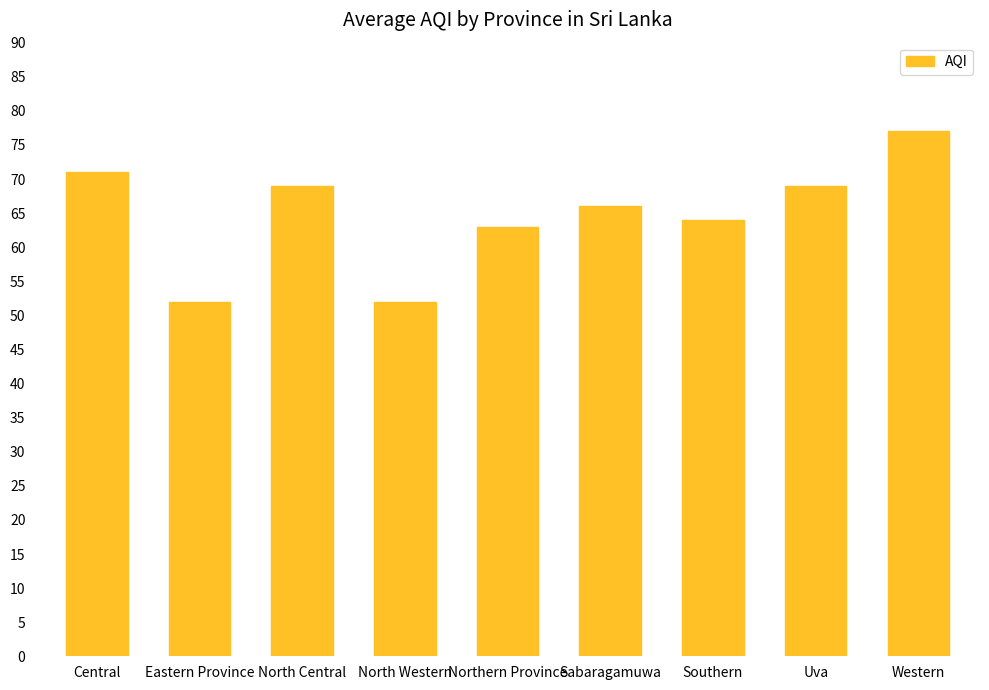

Which label corresponds to the largest value in the chart?

Western